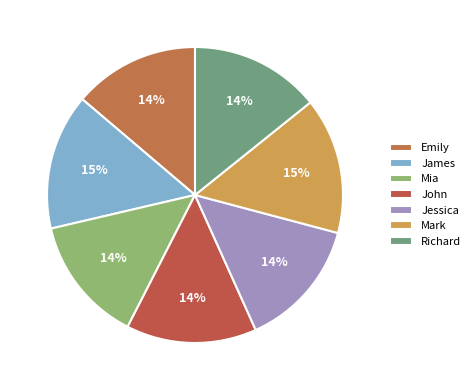

How many slices are in this pie chart?

7